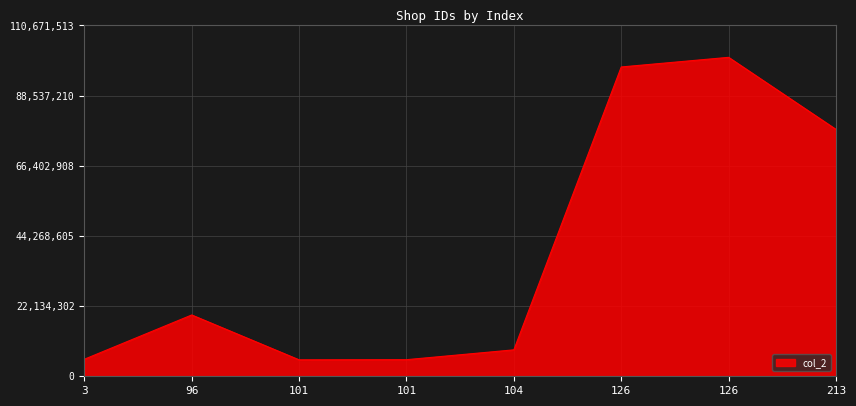

How many lines are shown in the chart?

1